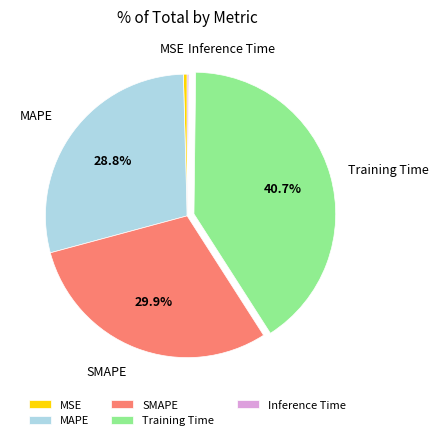

True or false: MAPE accounts for 29% of the total.

True